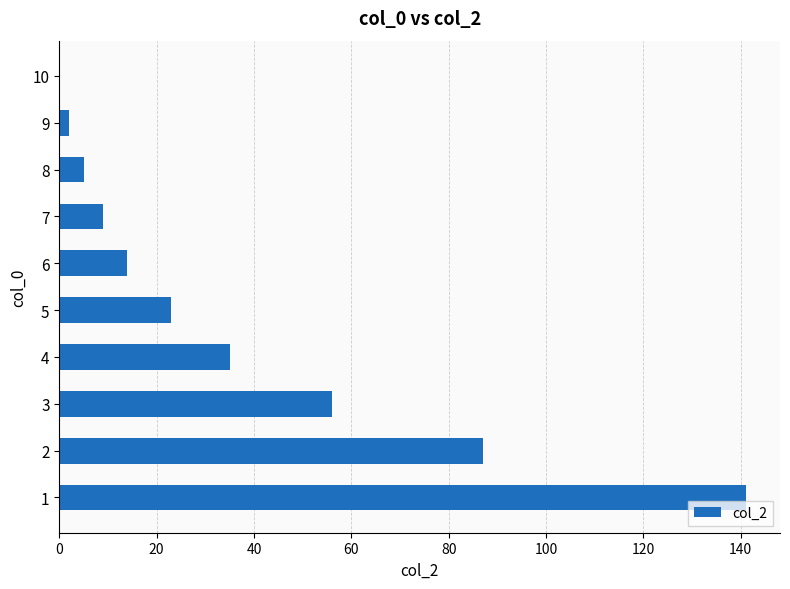

Reading top to bottom, extract all data points from this chart.

10=0	9=2	8=5	7=9	6=14	5=23	4=35	3=56	2=87	1=141